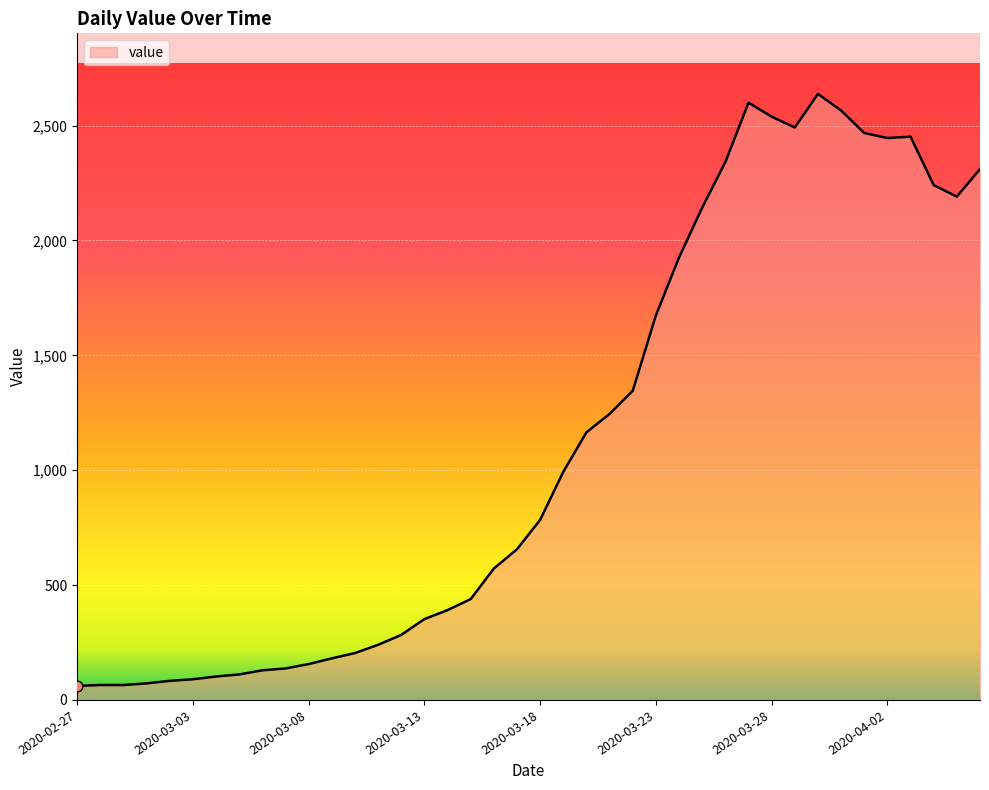

What is the maximum value shown in the chart?

2638